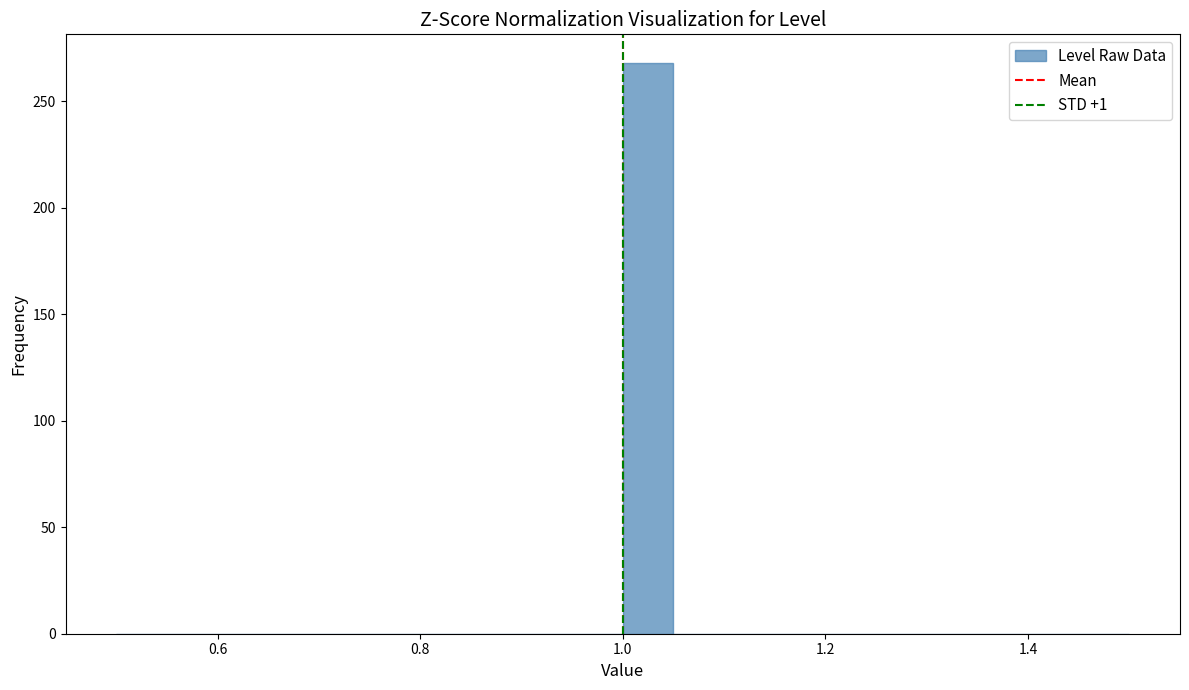

Around what value on the x-axis is the tallest bar? Give the approximate position of its centre, as read against the axis.

1.02